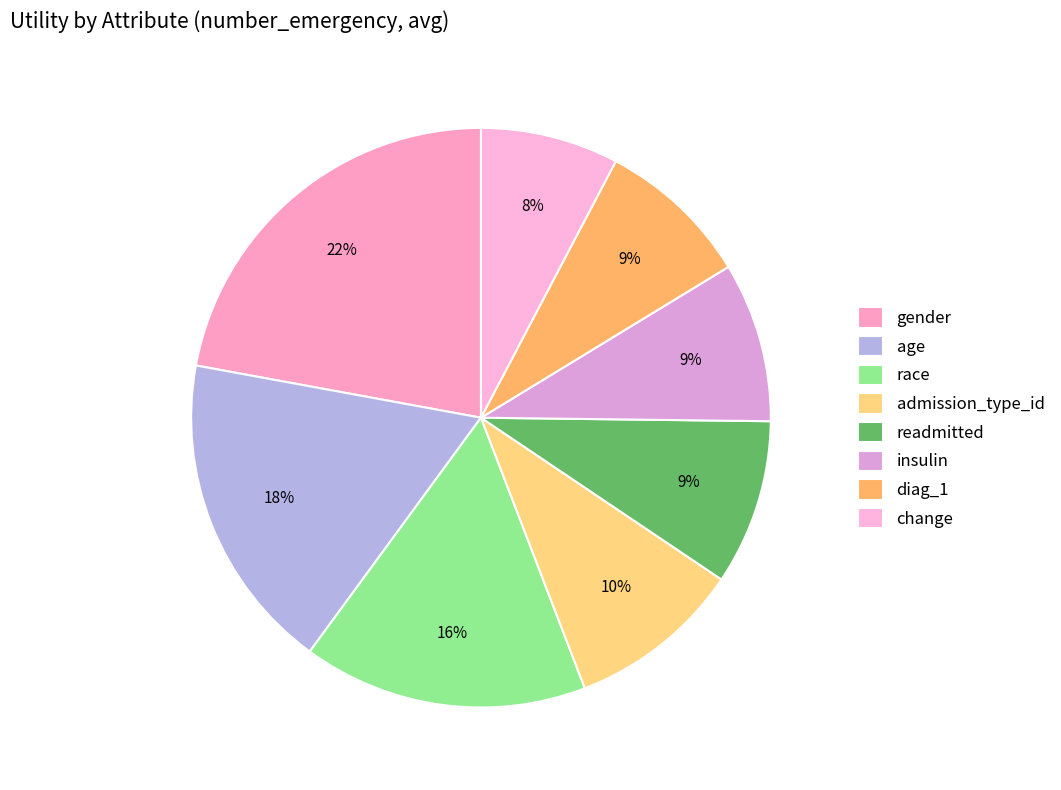

Rank the categories by value from highest to lowest.

gender, age, race, admission_type_id, readmitted, insulin, diag_1, change